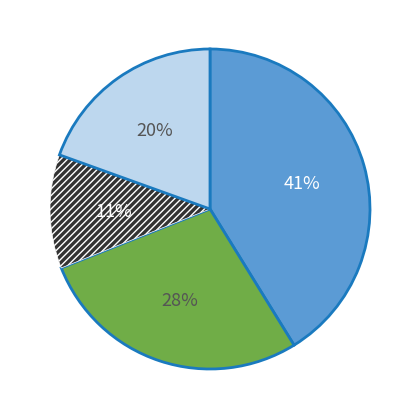

To the nearest percent, what is the average slice percentage?

25%